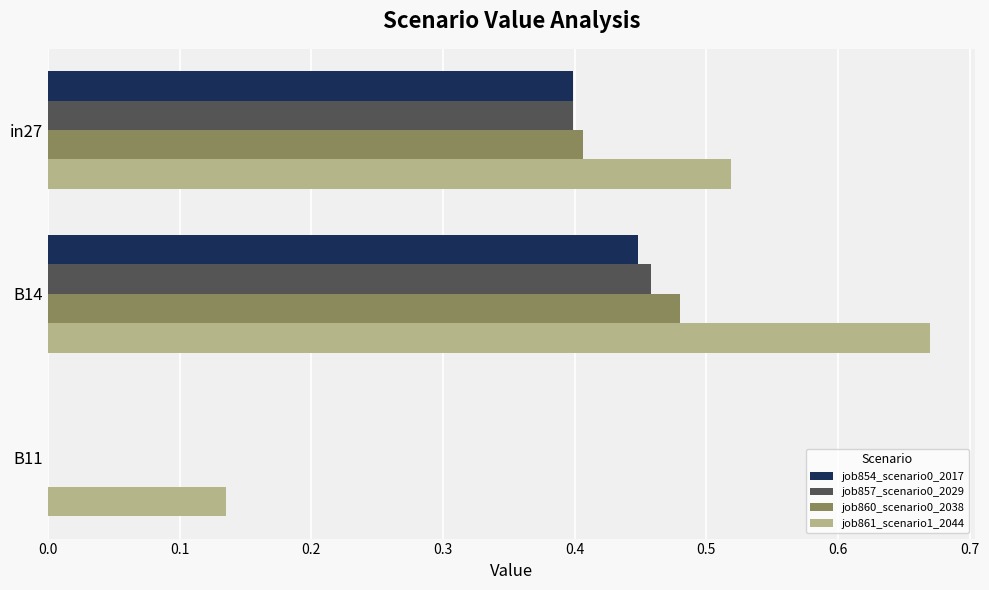

The value of job854_scenario0_2017 at B11 is -0.3. True or false?

False